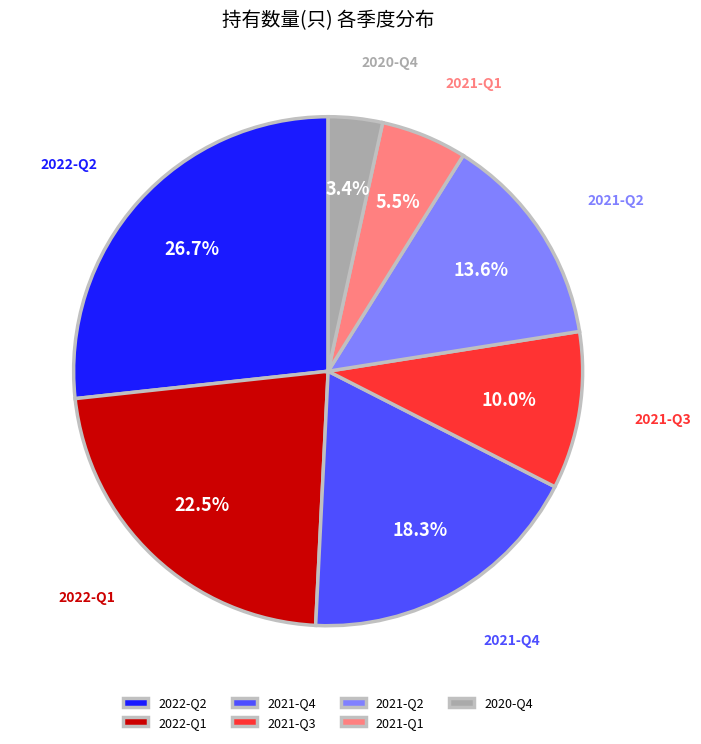

Which slice is the smallest?

2020-Q4